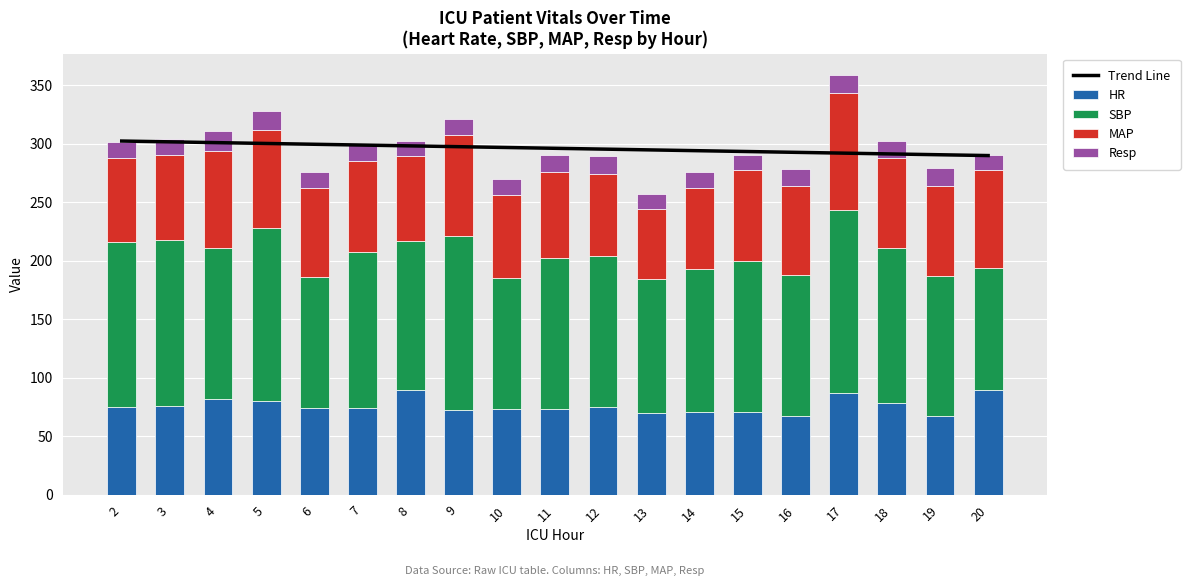

Is it true that Trend Line equals 291.8 at 17?

True